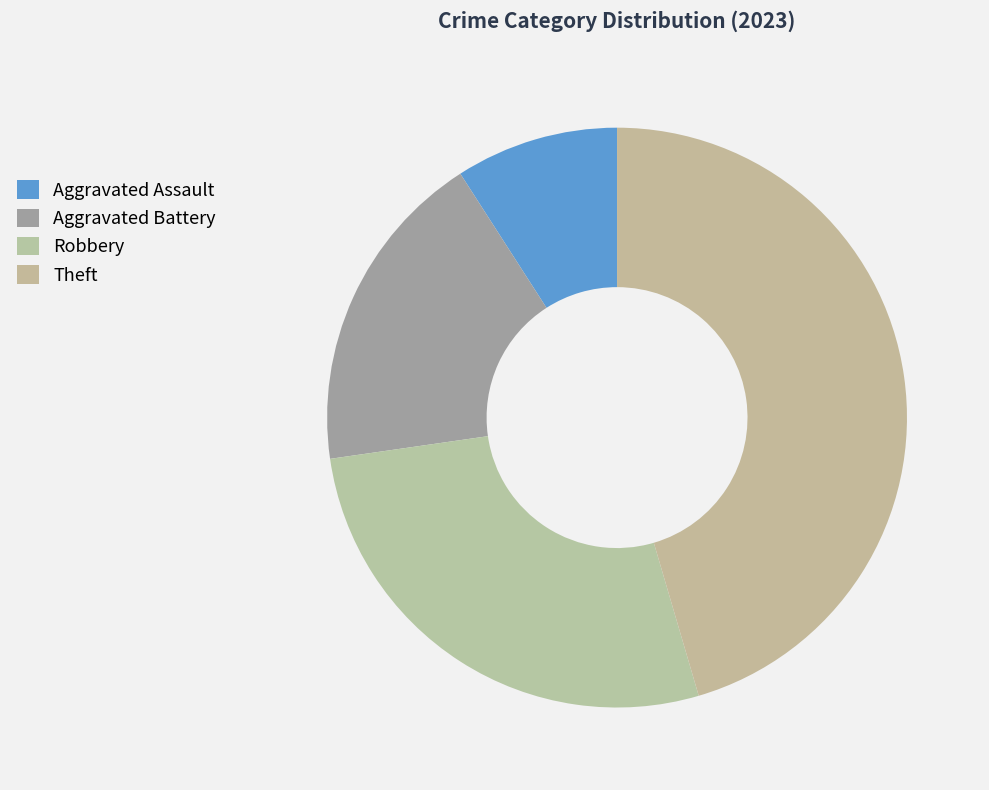

Is there any slice that represents more than half of the pie?

No